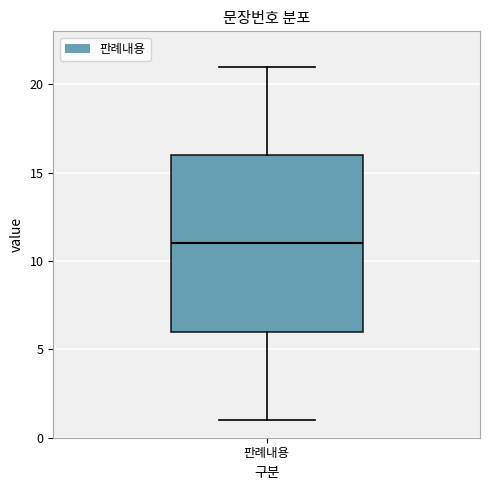

Where is the lower edge of the box for 판례내용 on the y-axis? The values are not printed on the chart, so give them approximately, as read against the axis.

6